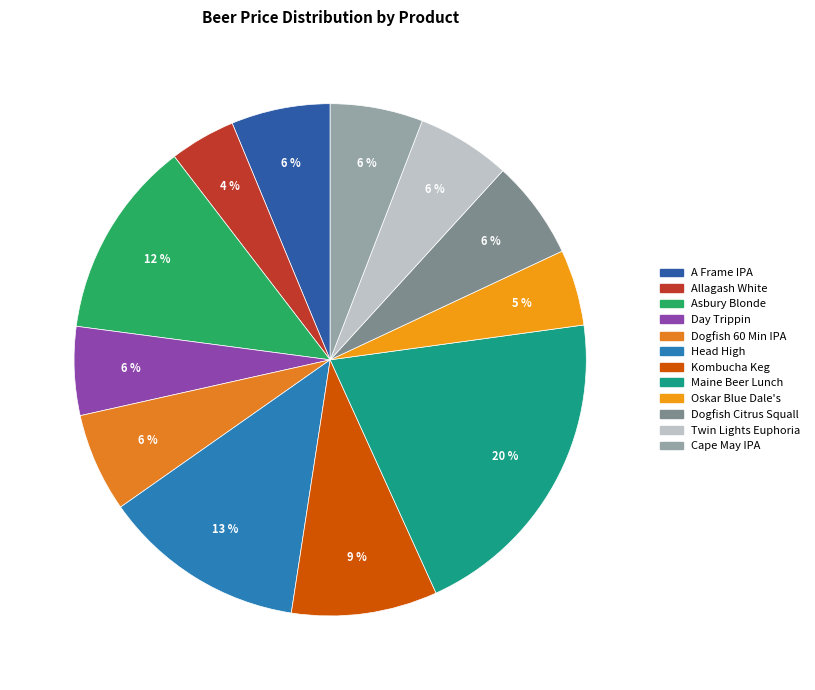

Between Allagash White and Asbury Blonde, which is larger?

Asbury Blonde